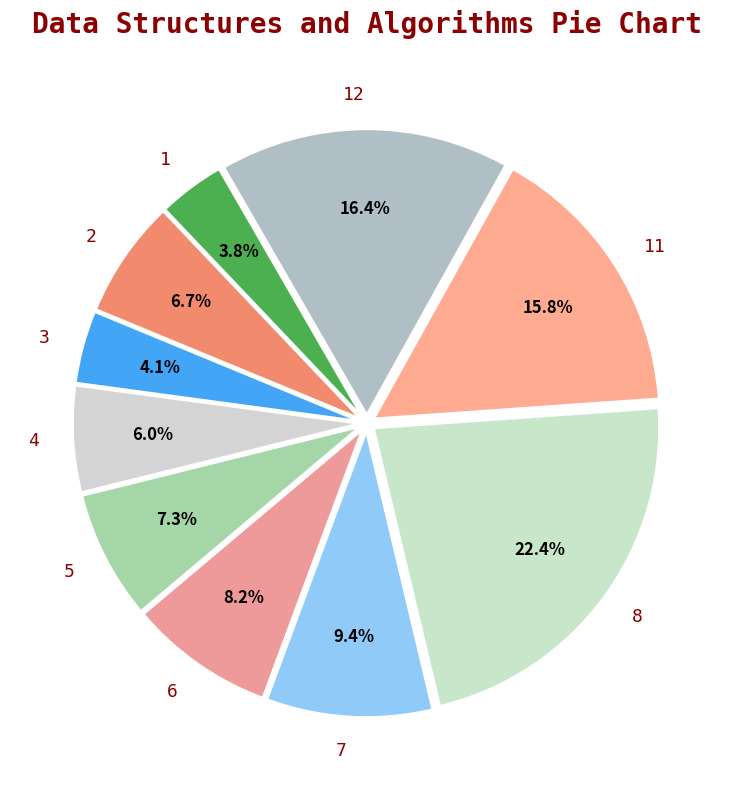

Combined, what portion of the pie is 3 and 7?

13.5%